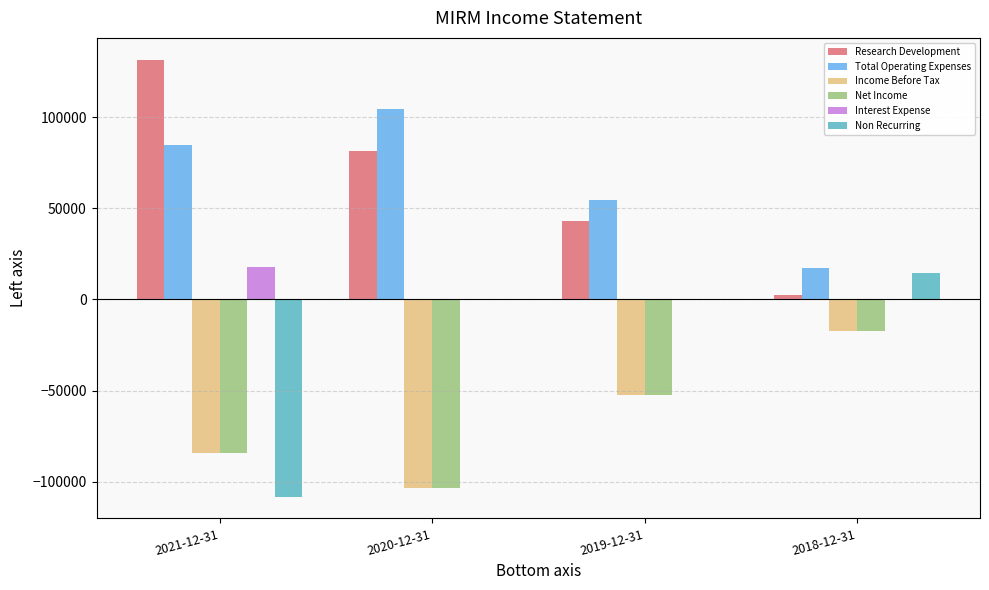

Where is Income Before Tax nearest to the value -60300?

2019-12-31